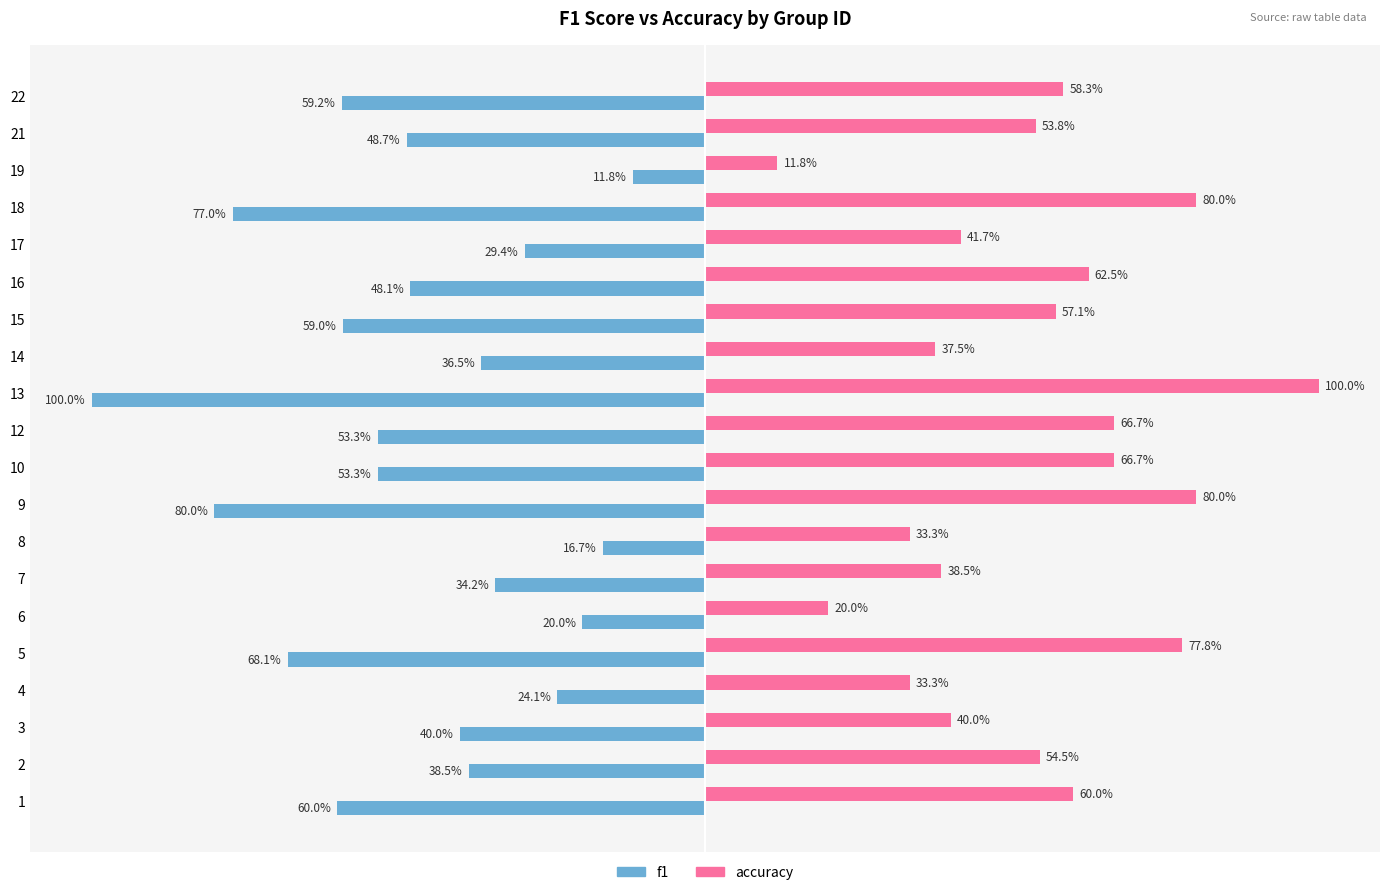

Is it true that f1 equals -0.9 at 22?

False